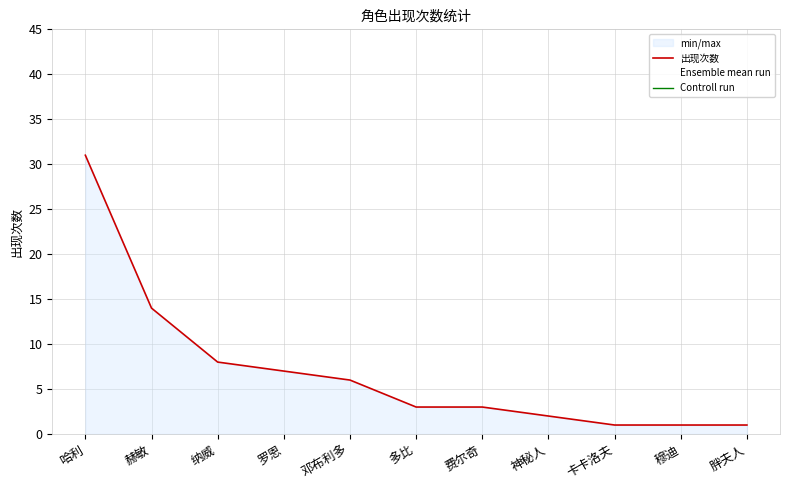

What is the smallest value displayed?

1